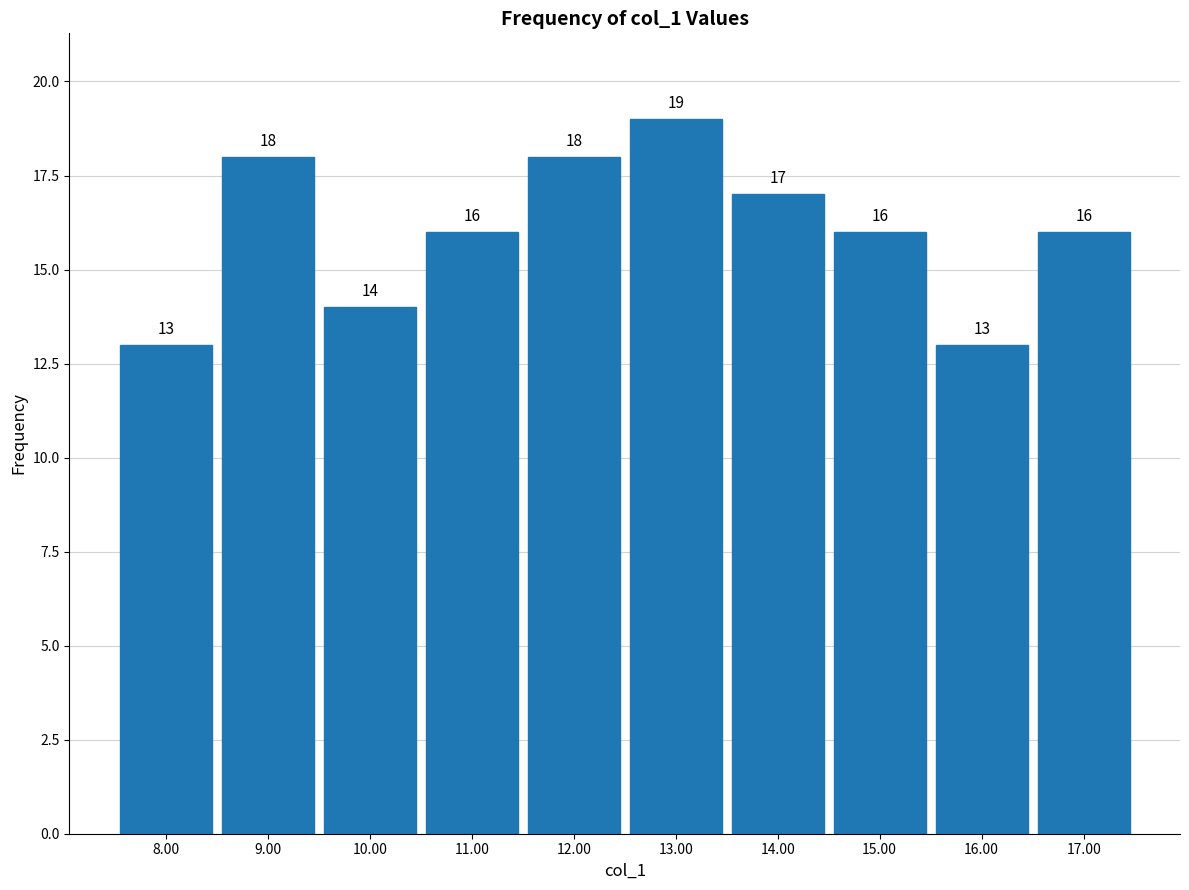

Reading left to right, transcribe all the data shown in this chart.

13	18	14	16	18	19	17	16	13	16